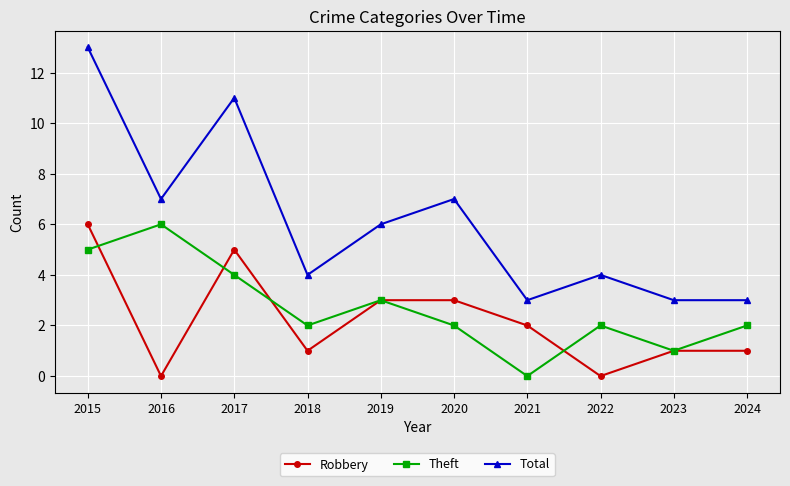

At which category does Theft reach its first local valley?

2018